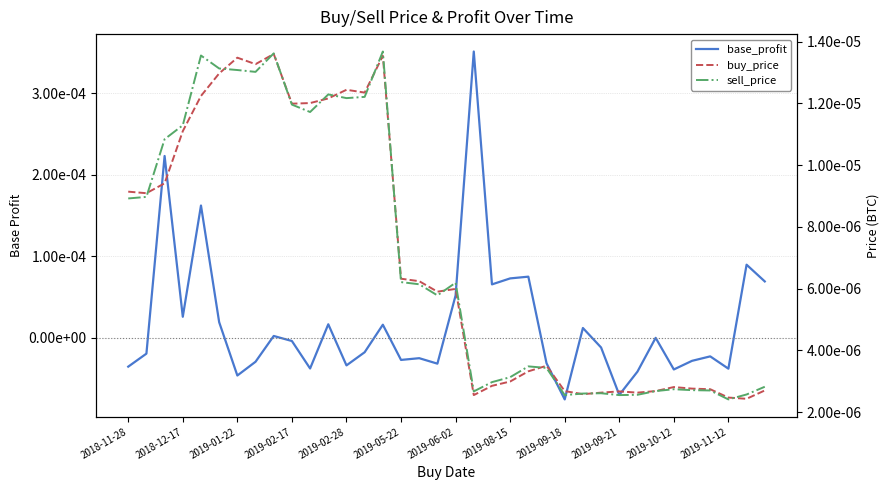

Which series has the largest range (max minus min)?

base_profit